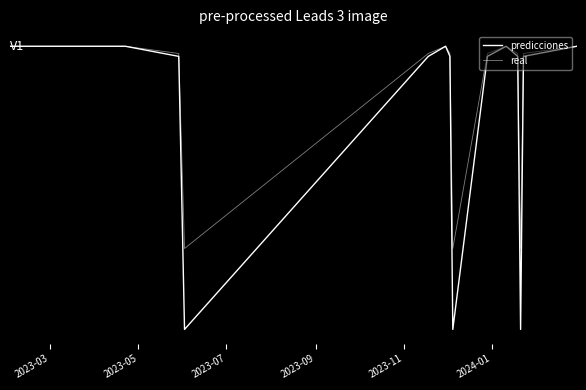

Which series has the largest total across all categories?

real